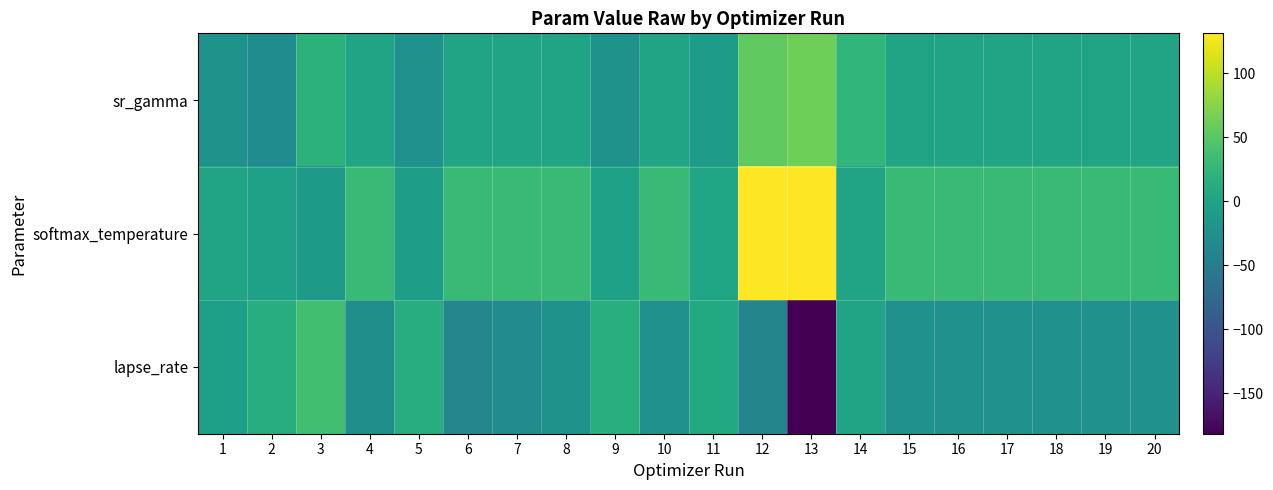

What is the maximum value shown in the chart?

131.0